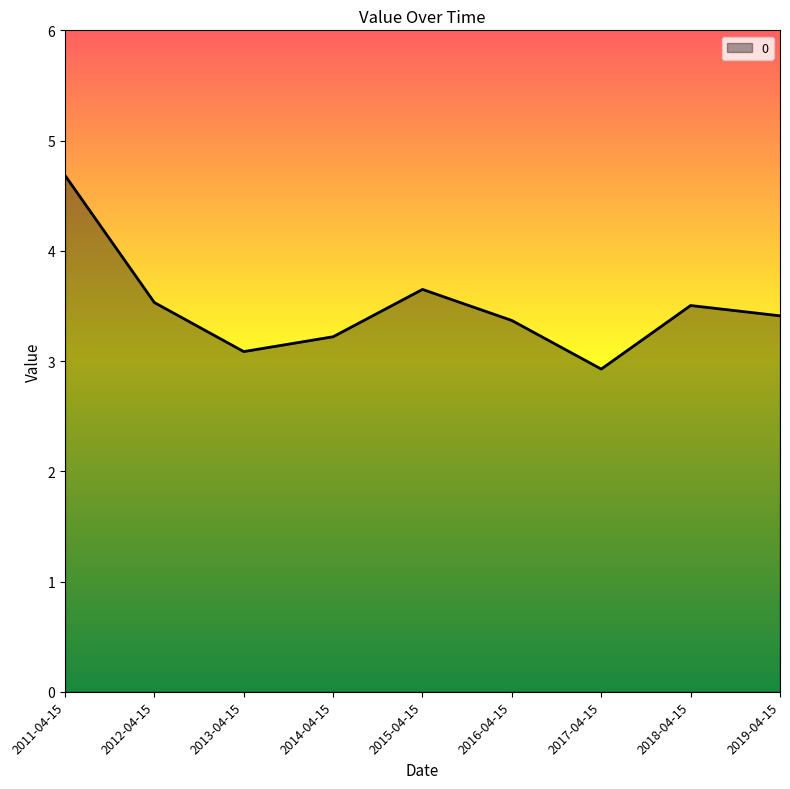

What is the difference between the second highest and second lowest values?

0.6